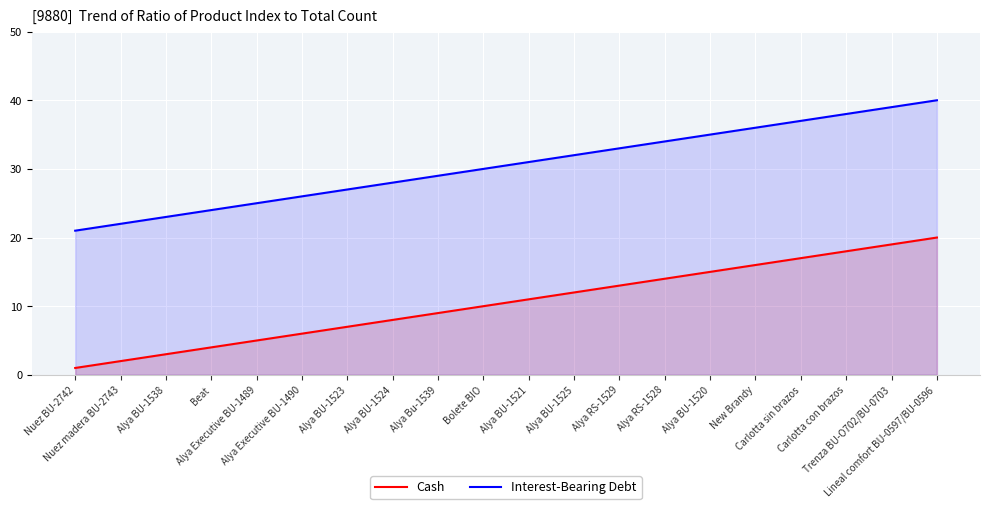

What is the approximate value of Interest-Bearing Debt at Alya BU-1520, to the nearest 10?

40